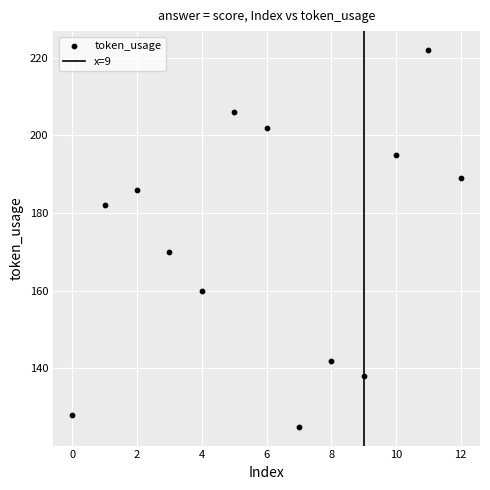

What is the range of Y values (max minus min)?

97